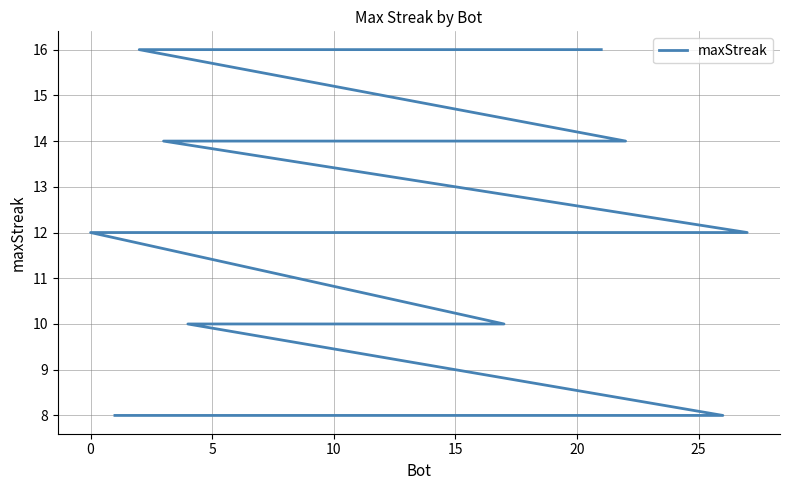

Reading left to right, extract all data points from this chart.

16	16	16	16	16	16	14	14	14	14	12	12	12	12	10	10	10	10	10	10	10	8	8	8	8	8	8	8